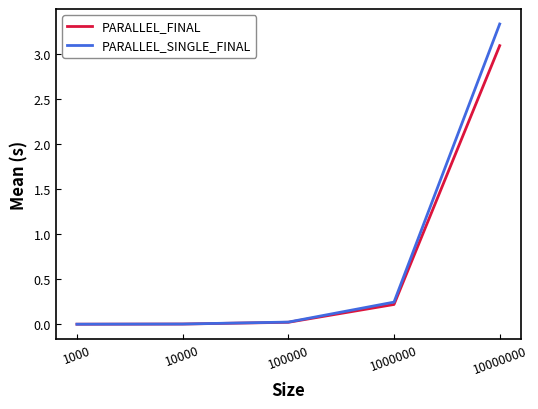

At how many categories does at least one series exceed 3?

1